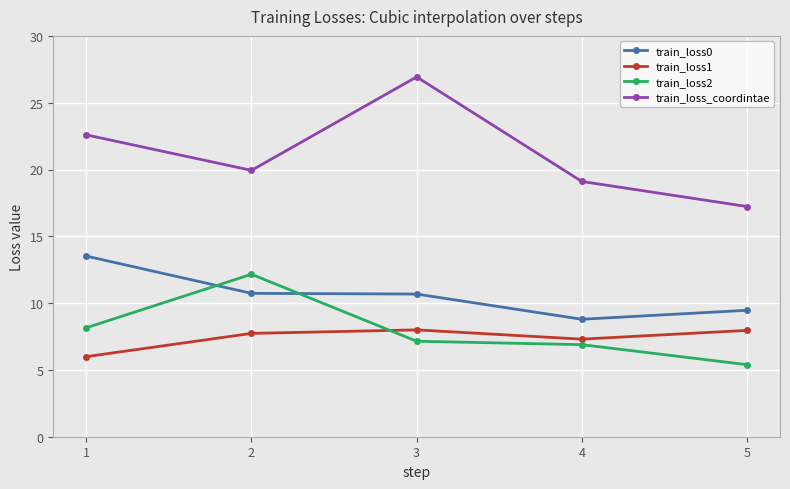

Which category has the lowest value in the train_loss0 series?

4